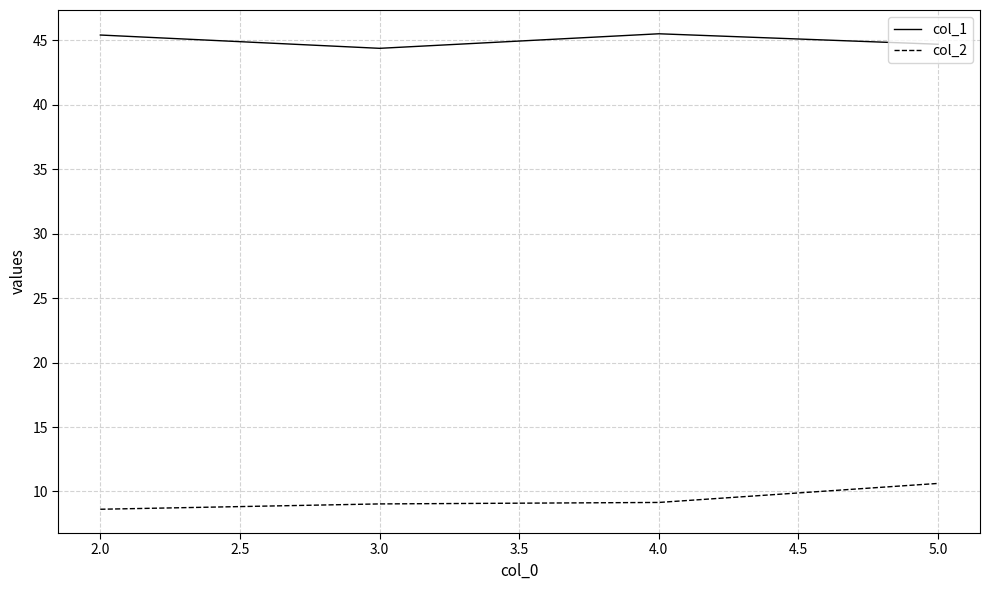

The col_1 series shows 16.7 at 2.0. True or false?

False